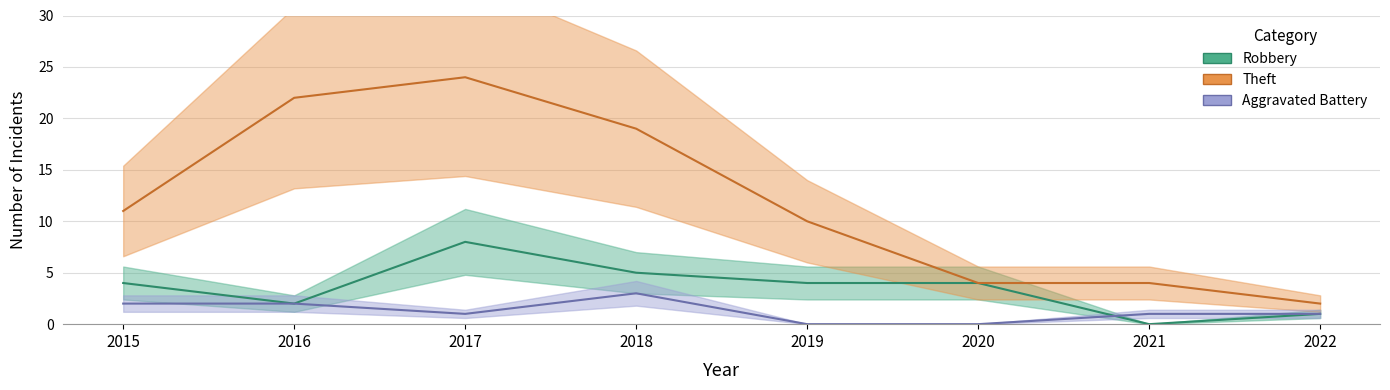

The Theft series shows 4 at 2021. True or false?

True